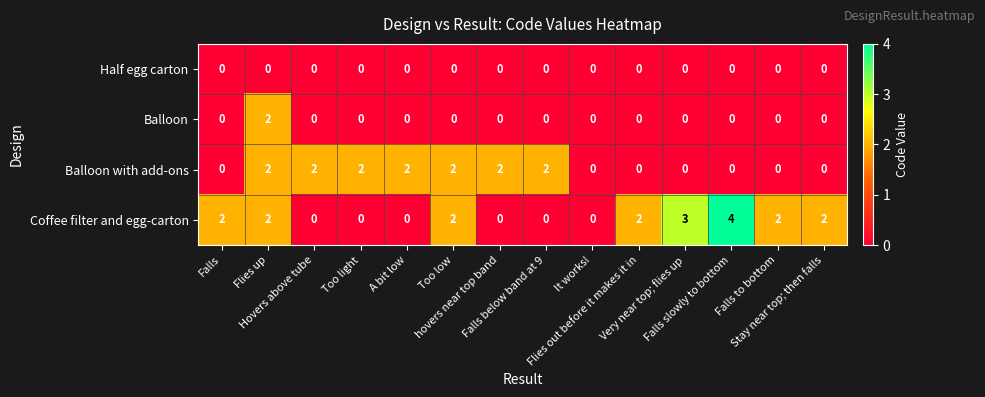

Count the number of data series in this chart.

4